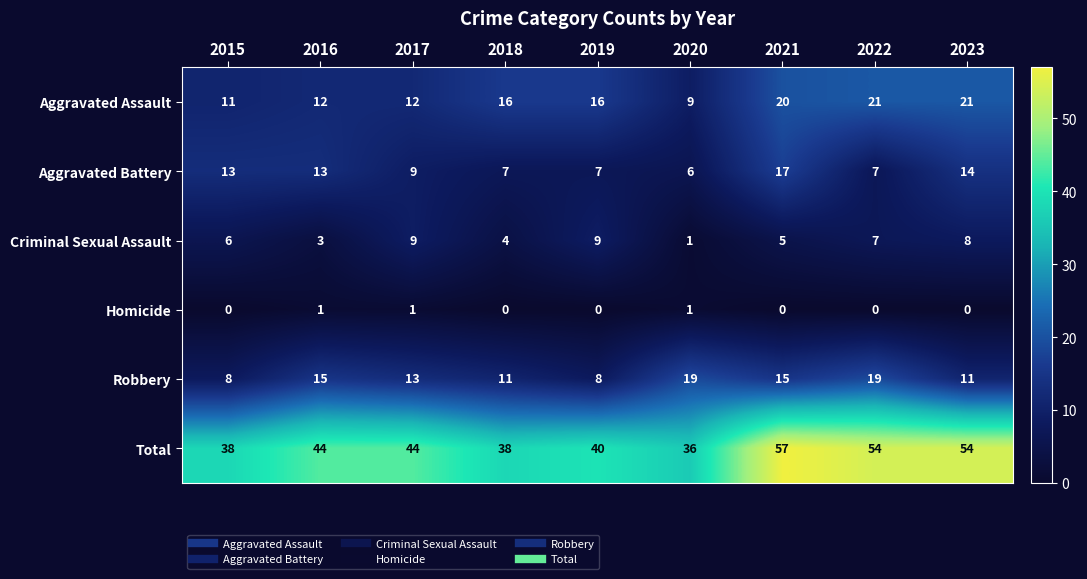

The Robbery series shows 13 at 2017. True or false?

True